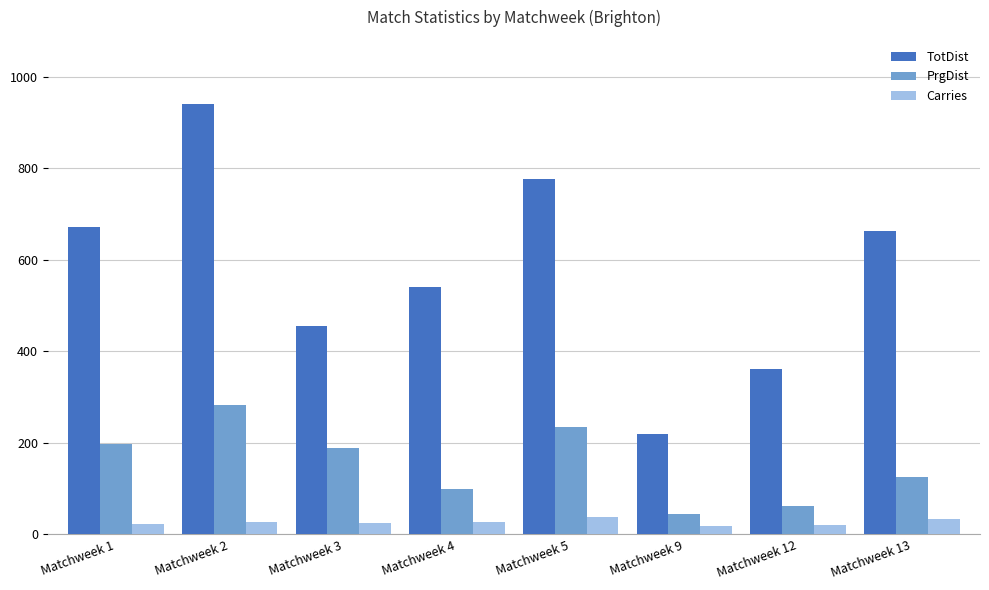

Between Matchweek 3 and Matchweek 13, which series saw the biggest shift?

TotDist